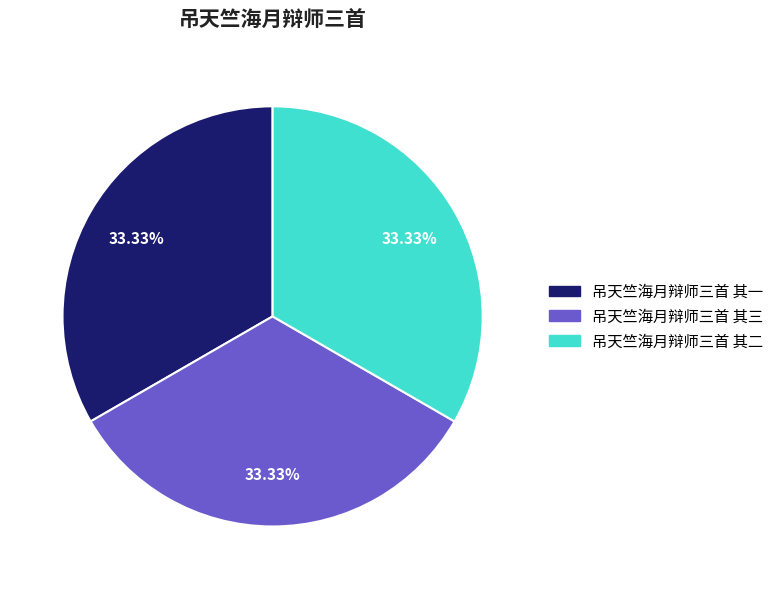

Is 吊天竺海月辩师三首 其一 the majority of the pie?

No